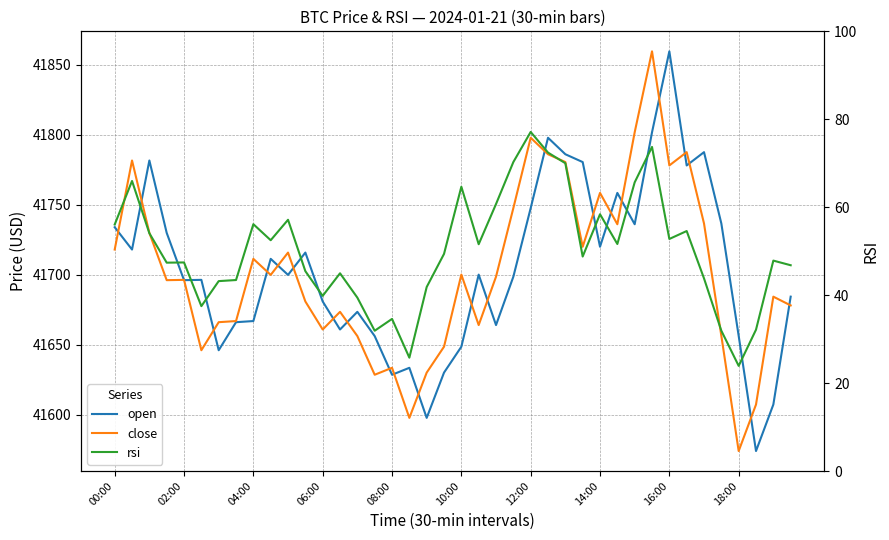

Count the number of categories in the chart.

40